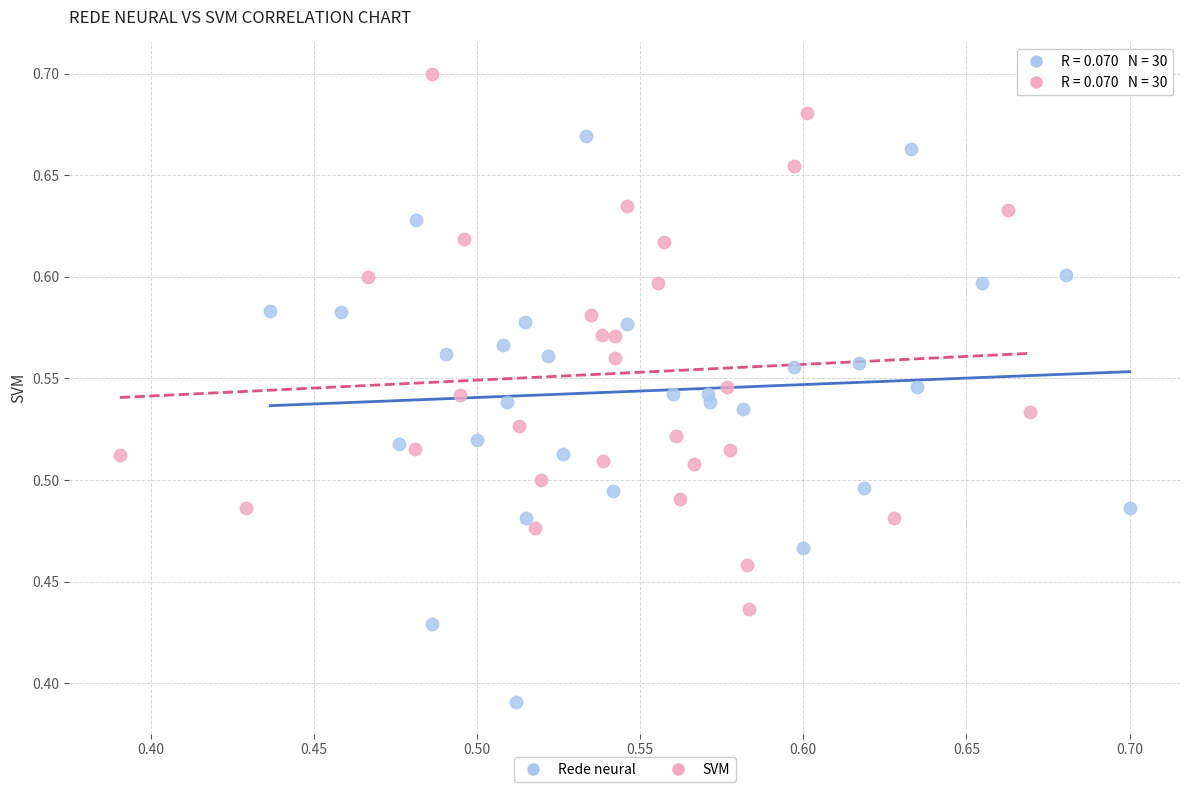

Which series contains the lowest Y value?

Rede neural